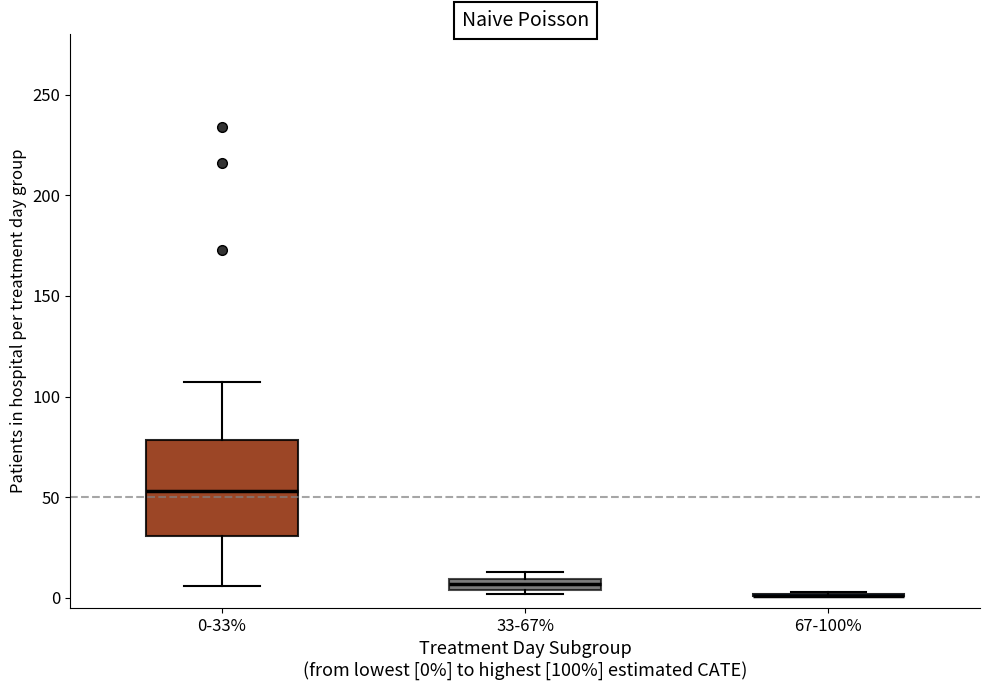

Where is the lower edge of the box for 33-67% on the y-axis? The values are not printed on the chart, so give them approximately, as read against the axis.

5